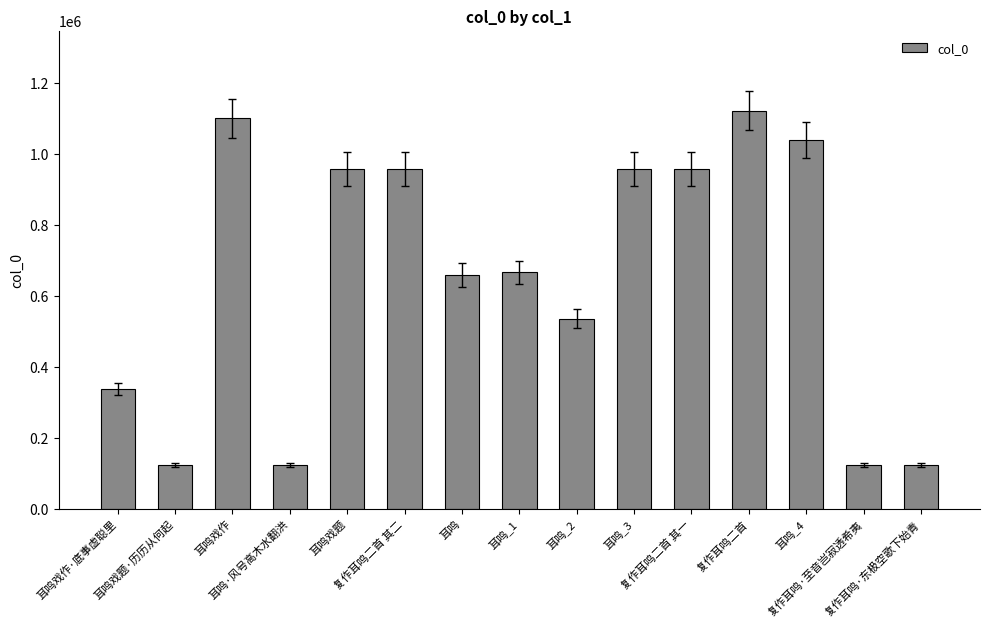

What is the value of the 3rd bar from the left?

1099697